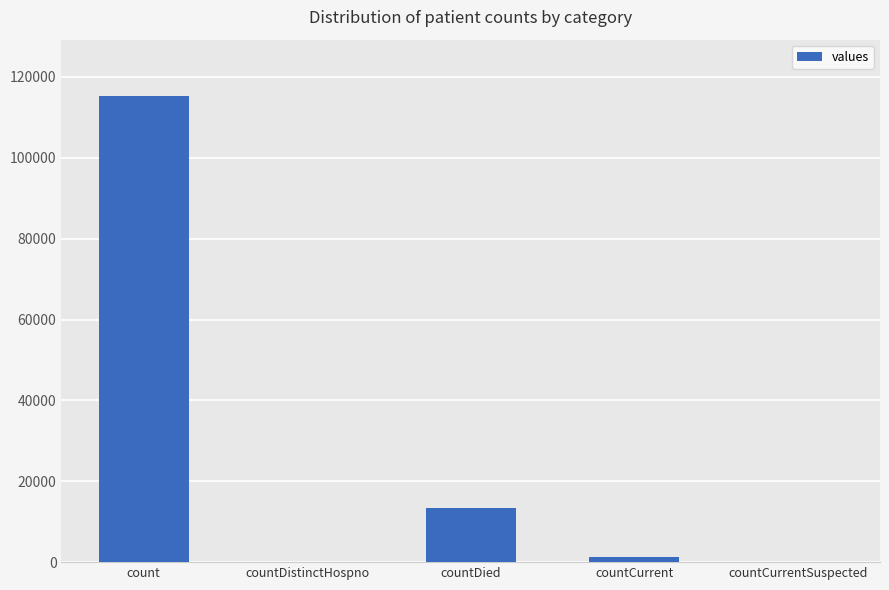

What is the sum of all values?

130105